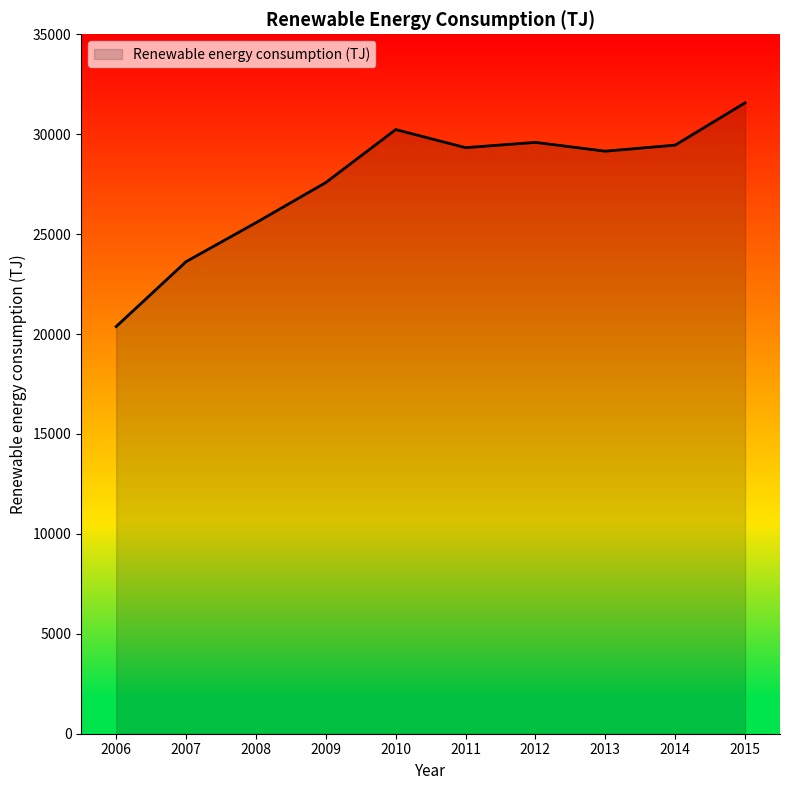

Between 2011 and 2009, which is larger?

2011